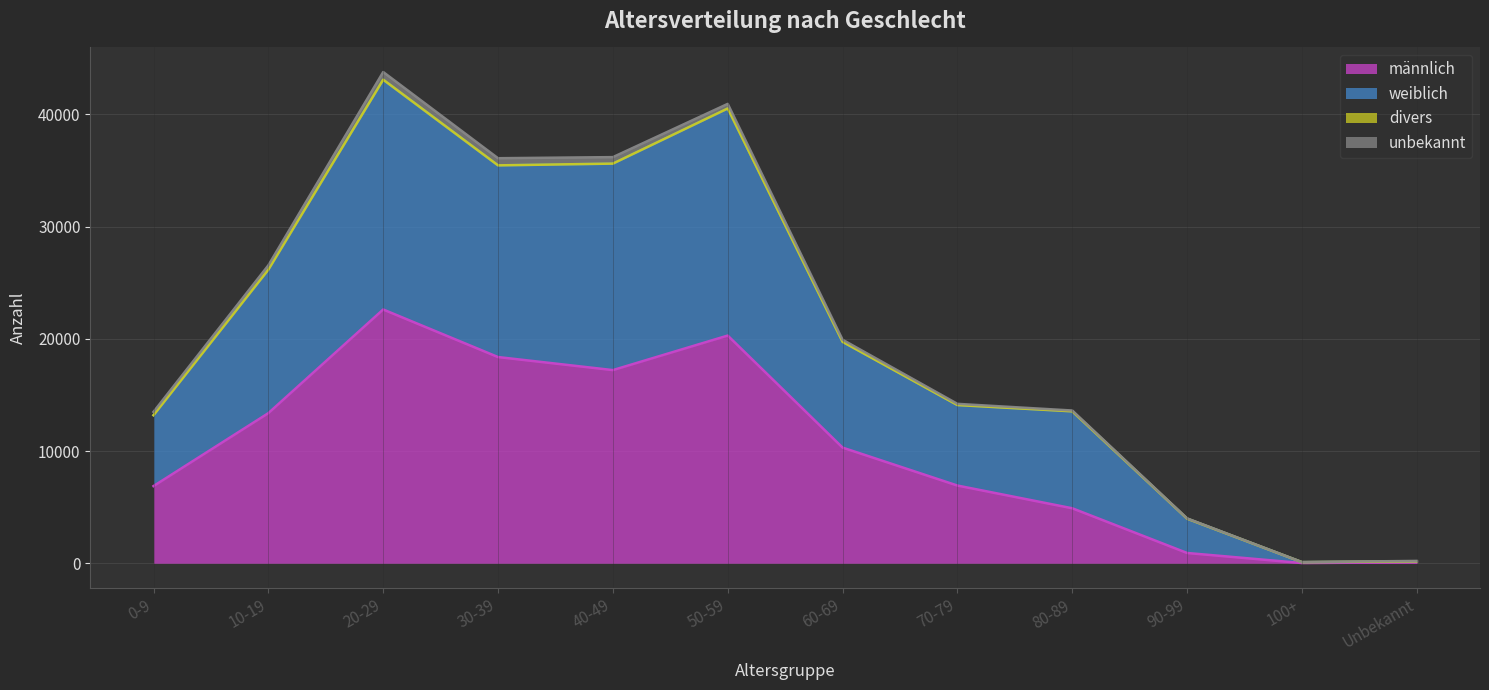

What is the minimum value for weiblich?

98